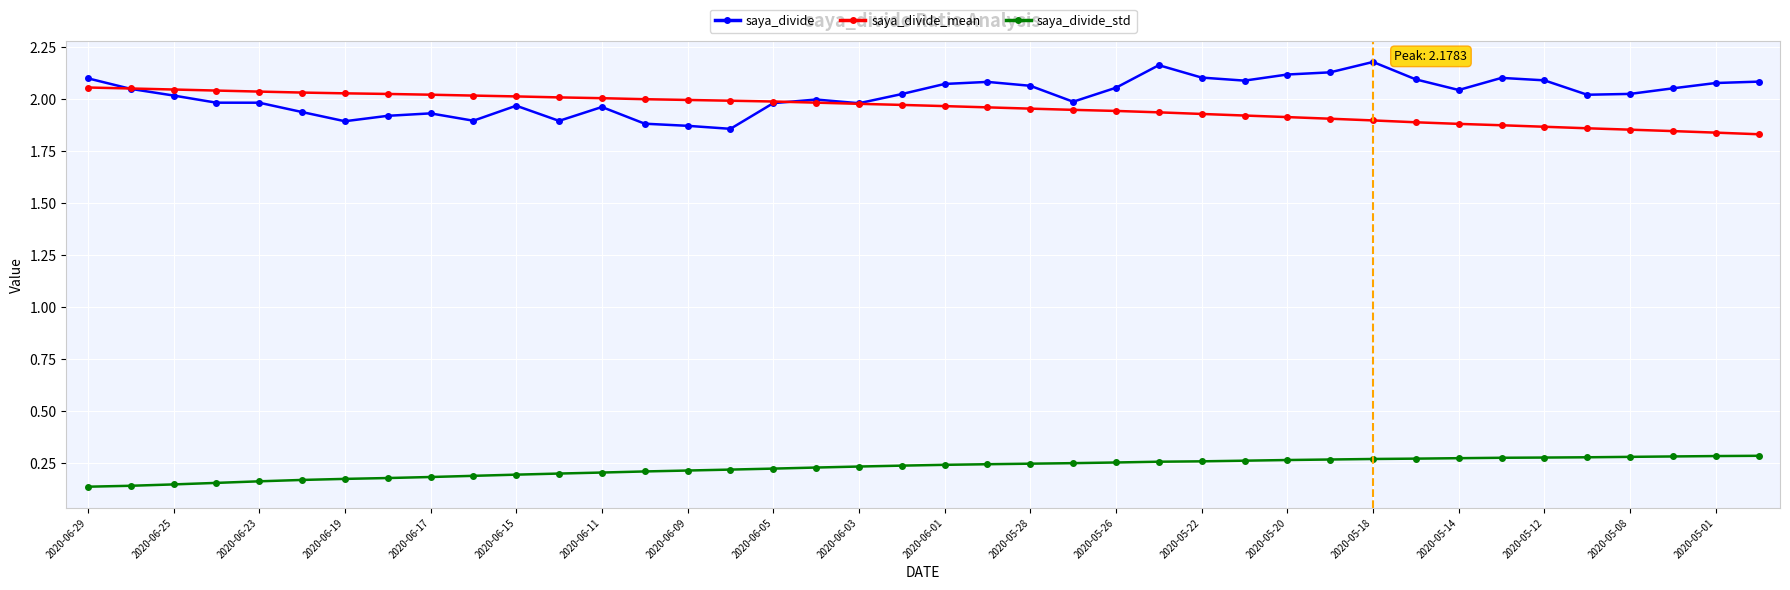

True or false: saya_divide_std and saya_divide cross at least once.

False